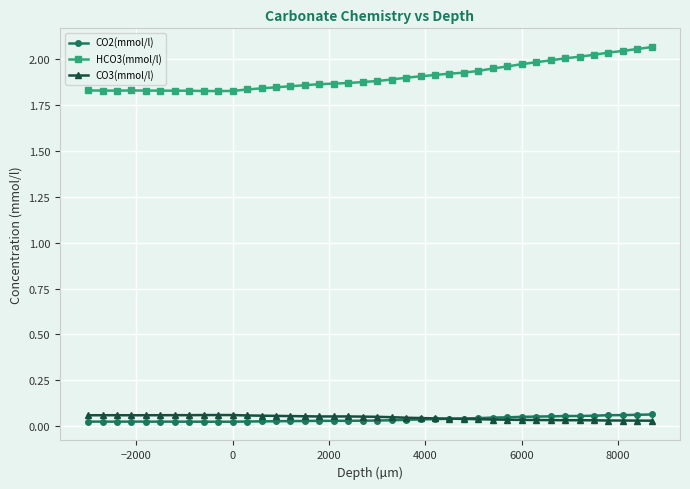

True or false: HCO3(mmol/l) has more than 0 points higher than both neighbors.

True